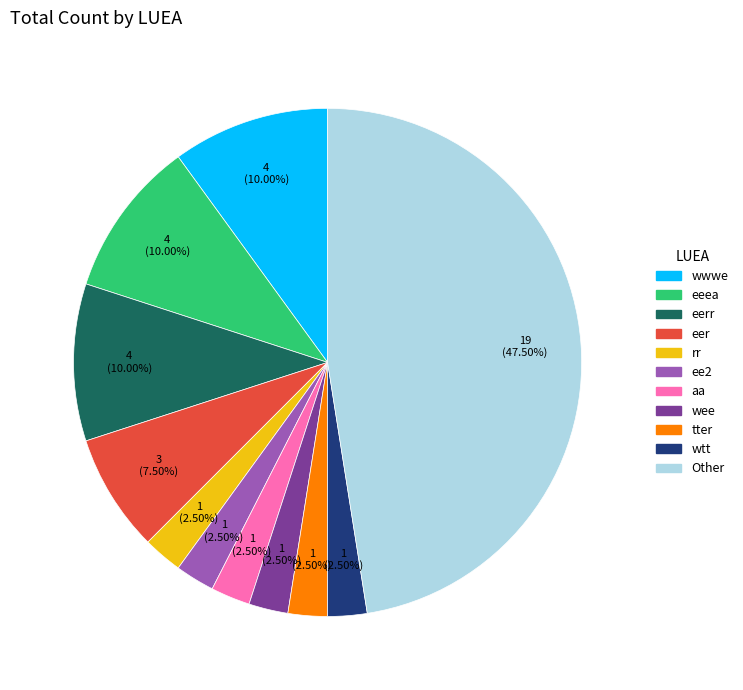

Is there any slice that represents more than half of the pie?

No